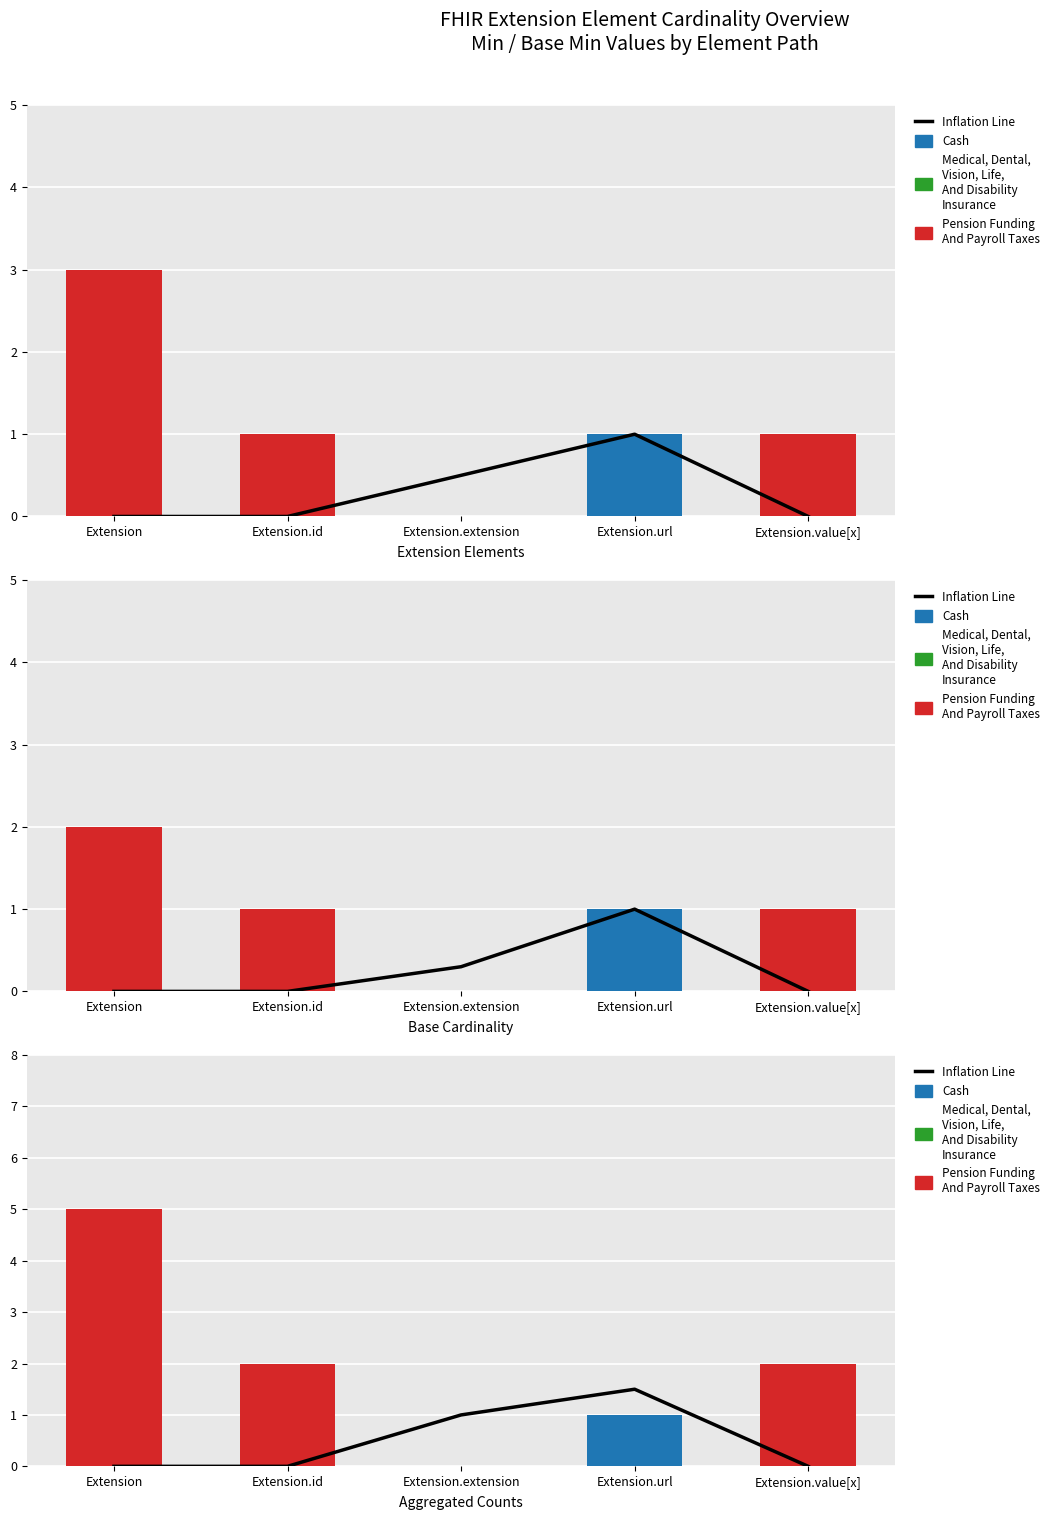

True or false: Medical, Dental, Vision, Life, And Disability Insurance has a value of 0.0 at Extension.value[x].

True